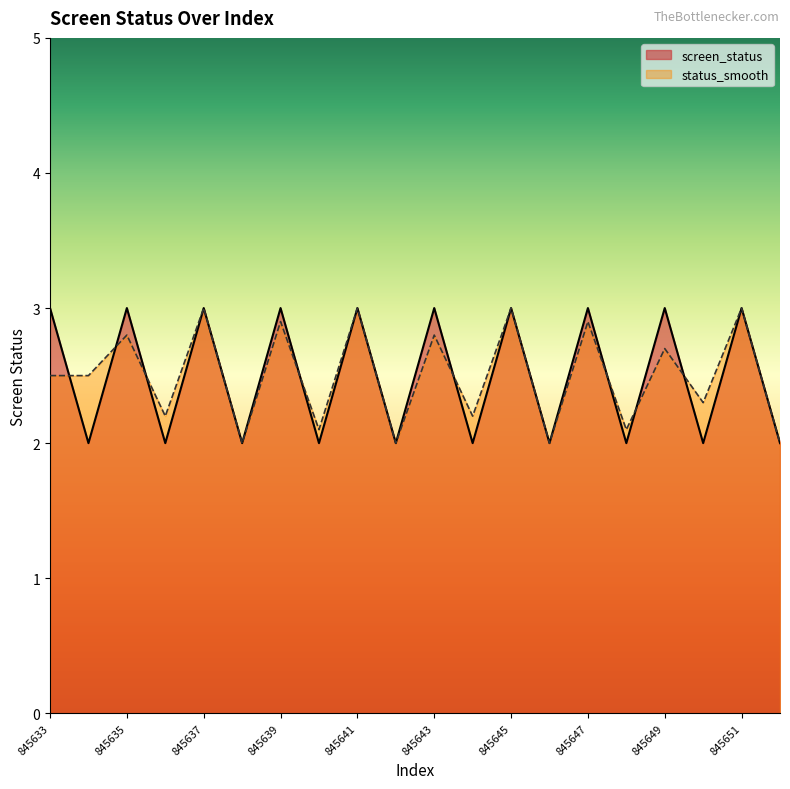

What is the approximate value of status_smooth at 845633?

2.5